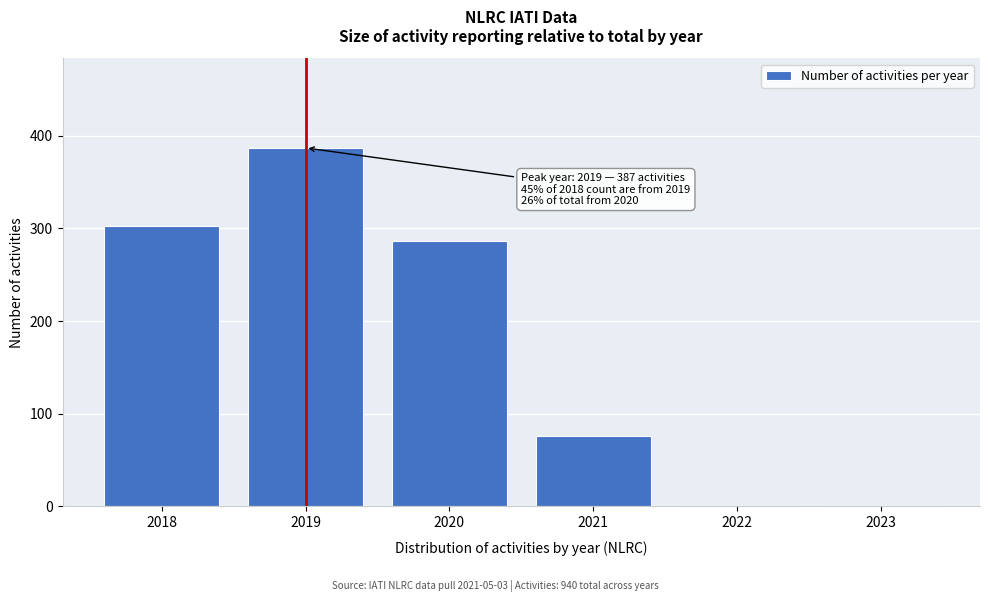

Reading left to right, what are all the values shown in this chart?

2018=303	2019=387	2020=287	2021=76	2022=0	2023=0